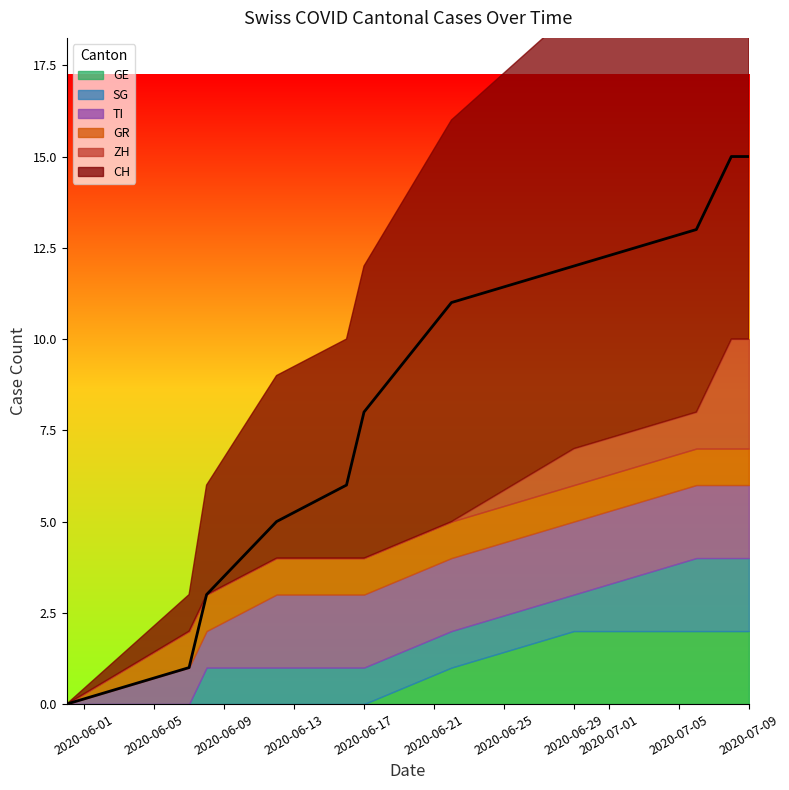

What is the sum of all GE values?

9